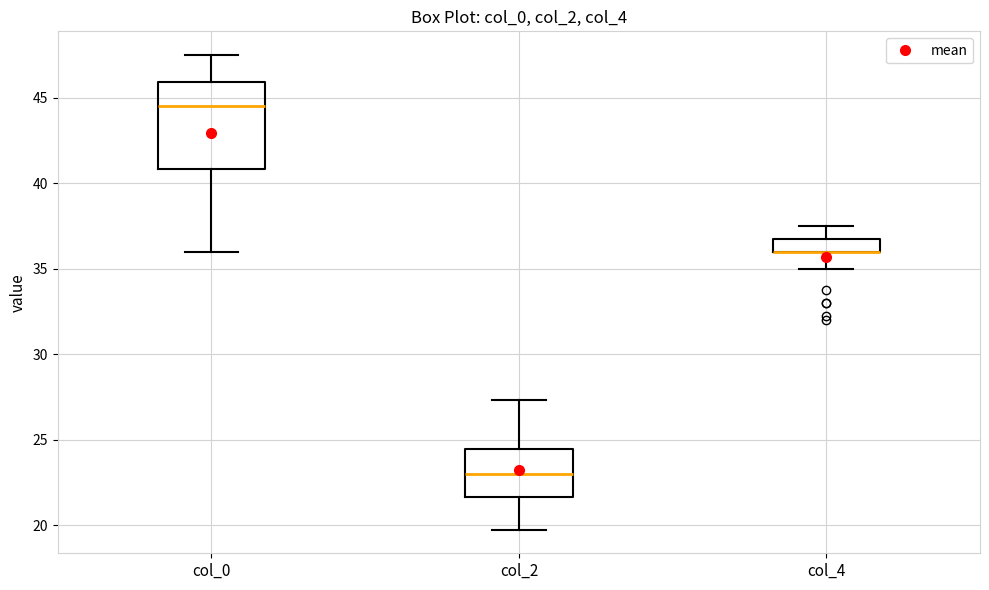

Reading left to right, transcribe this box plot: for each box, give where its median line is, the range the box spans, and where its two whiskers end, as read against the y-axis. The values are not printed on the chart, so give them approximately, as read against the axis.

col_0: median 44.5, box 41.0 to 46.0, whiskers 36.0 to 47.5
col_2: median 23.0, box 21.5 to 24.5, whiskers 20.0 to 27.5
col_4: median 36.0 (drawn on the box's lower edge), box 36.0 to 37.0, whiskers 35.0 to 37.5